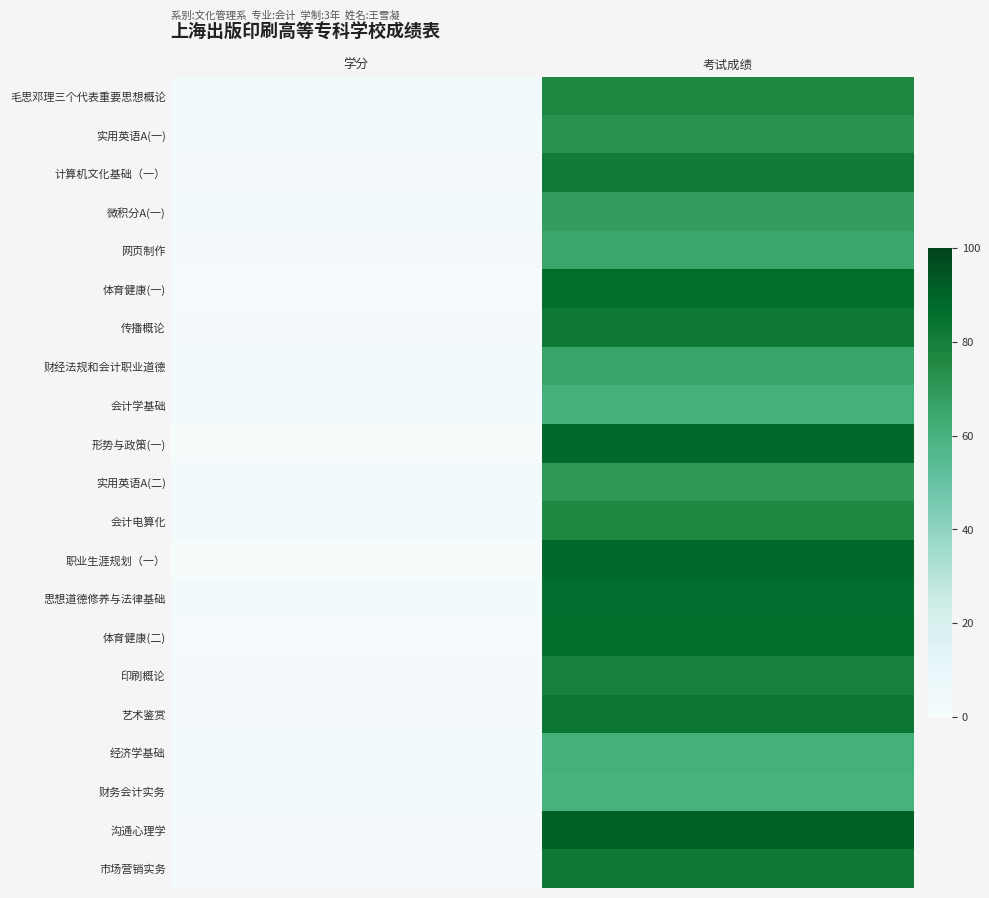

Reading left to right, what are all the values shown in this chart?

毛思邓理三个代表重要思想概论: 学分=4.0	考试成绩=76.0
实用英语A(一): 学分=4.0	考试成绩=72.0
计算机文化基础（一）: 学分=2.0	考试成绩=81.0
微积分A(一): 学分=4.0	考试成绩=68.0
网页制作: 学分=2.0	考试成绩=65.0
体育健康(一): 学分=1.0	考试成绩=87.0
传播概论: 学分=2.0	考试成绩=82.0
财经法规和会计职业道德: 学分=3.0	考试成绩=66.0
会计学基础: 学分=3.0	考试成绩=61.0
形势与政策(一): 学分=0.5	考试成绩=88.0
实用英语A(二): 学分=4.0	考试成绩=70.0
会计电算化: 学分=3.0	考试成绩=76.0
职业生涯规划（一）: 学分=0.5	考试成绩=88.0
思想道德修养与法律基础: 学分=3.0	考试成绩=86.0
体育健康(二): 学分=1.0	考试成绩=87.0
印刷概论: 学分=2.0	考试成绩=79.0
艺术鉴赏: 学分=2.0	考试成绩=83.0
经济学基础: 学分=3.0	考试成绩=61.0
财务会计实务: 学分=3.0	考试成绩=60.0
沟通心理学: 学分=2.0	考试成绩=91.0
市场营销实务: 学分=2.0	考试成绩=82.0